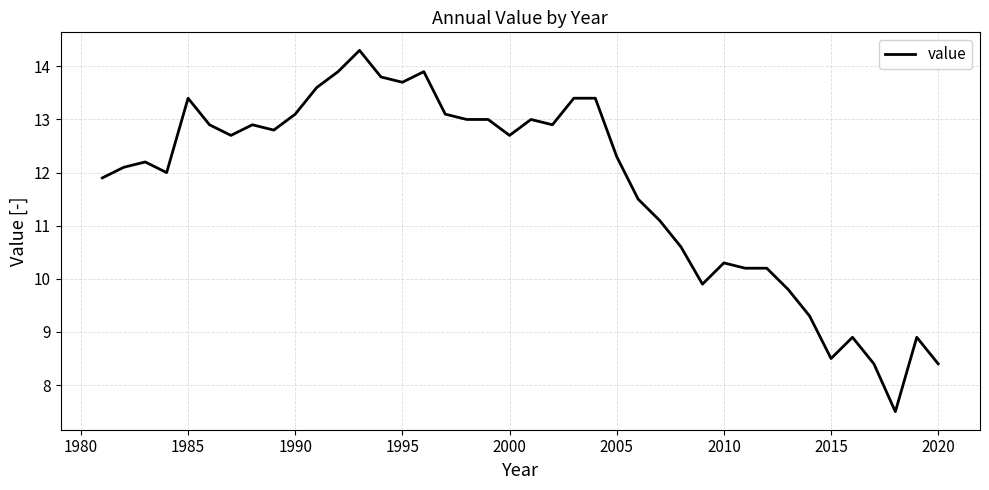

What is the smallest value displayed?

7.5